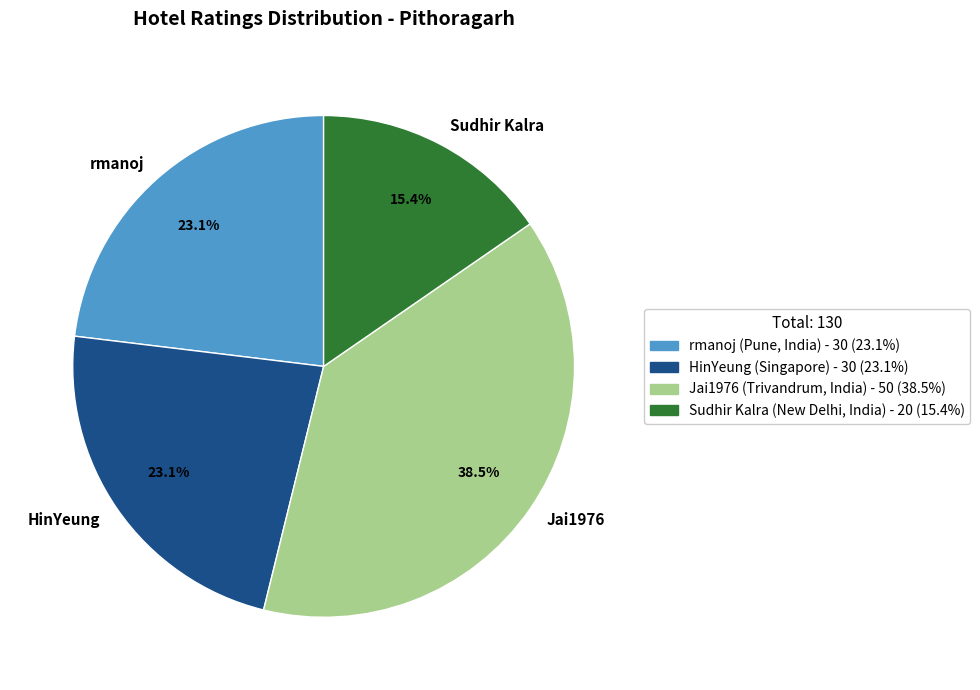

Which slice is the smallest?

Sudhir Kalra